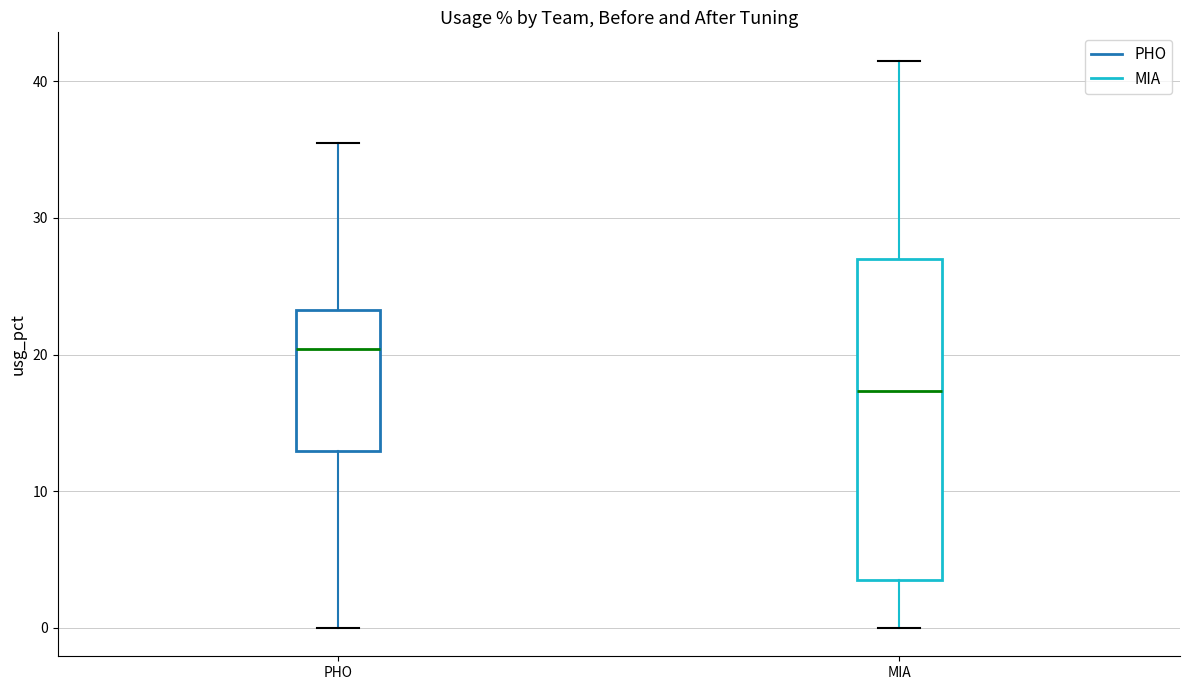

Reading left to right, transcribe this box plot: for each box, give where its median line is, the range the box spans, and where its two whiskers end, as read against the y-axis. The values are not printed on the chart, so give them approximately, as read against the axis.

PHO: median 20, box 13 to 23, whiskers 0 to 36
MIA: median 17, box 4 to 27, whiskers 0 to 42